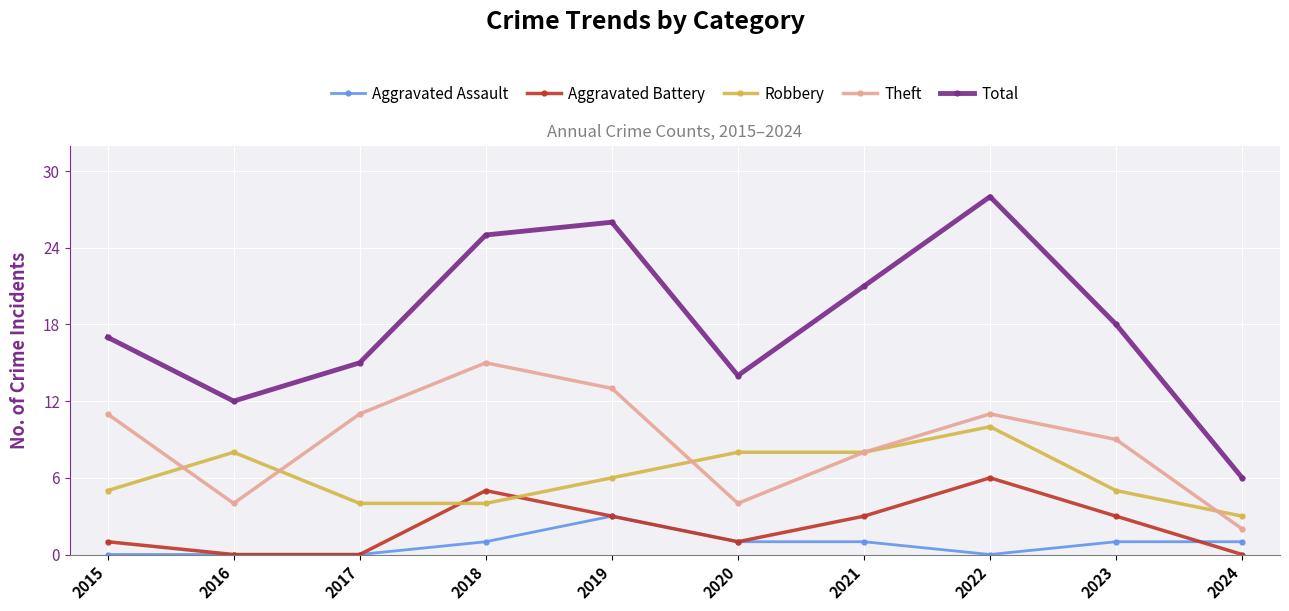

Reading left to right, transcribe all the data shown in this chart.

Aggravated Assault: 0	0	0	1	3	1	1	0	1	1
Aggravated Battery: 1	0	0	5	3	1	3	6	3	0
Robbery: 5	8	4	4	6	8	8	10	5	3
Theft: 11	4	11	15	13	4	8	11	9	2
Total: 17	12	15	25	26	14	21	28	18	6